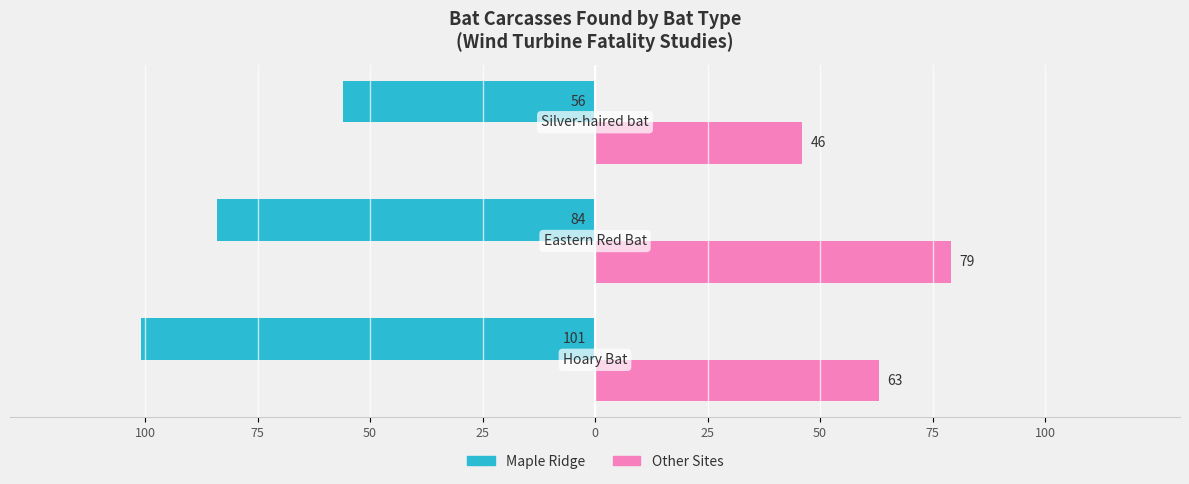

Reading left to right, list all the values displayed in this chart.

Maple Ridge: -101	-84	-56
Other Sites: 63	79	46